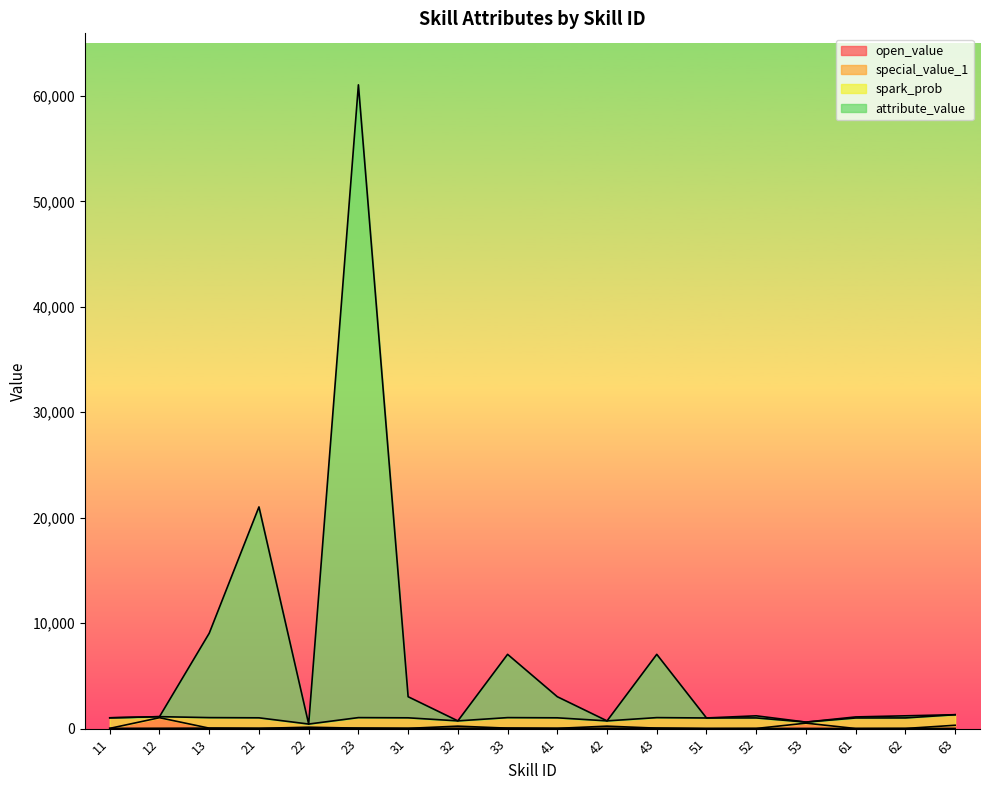

At which category is the sum across all series the highest?

23